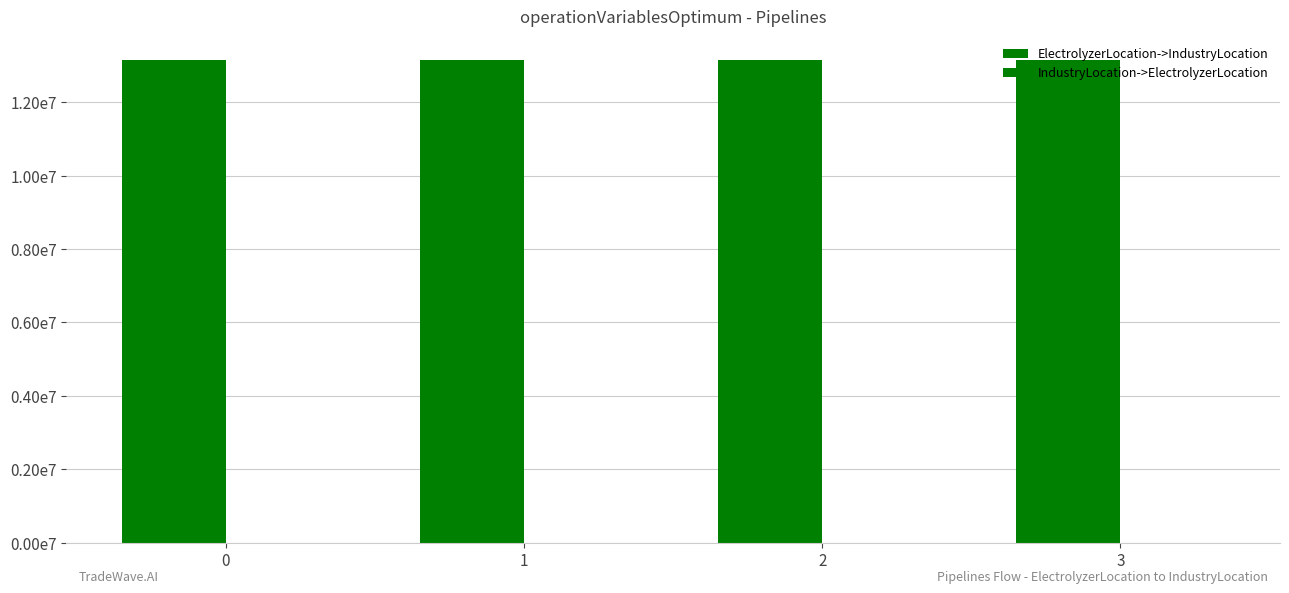

Rank the series by their maximum value, from highest to lowest.

ElectrolyzerLocation->IndustryLocation, IndustryLocation->ElectrolyzerLocation